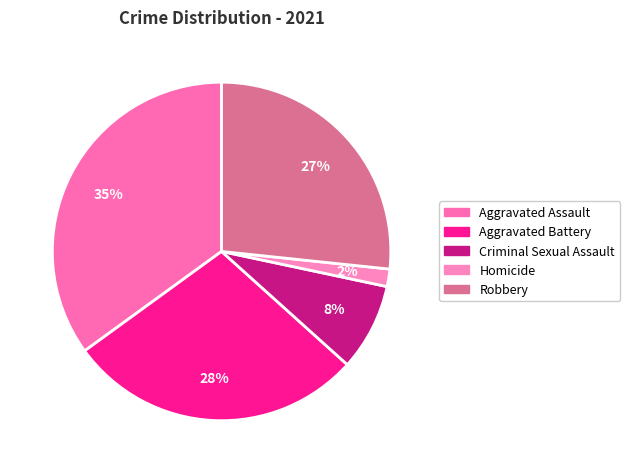

Which slice is the largest?

Aggravated Assault